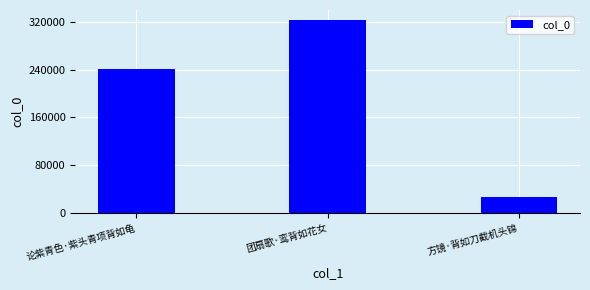

How many values are between 26235 and 324012?

3